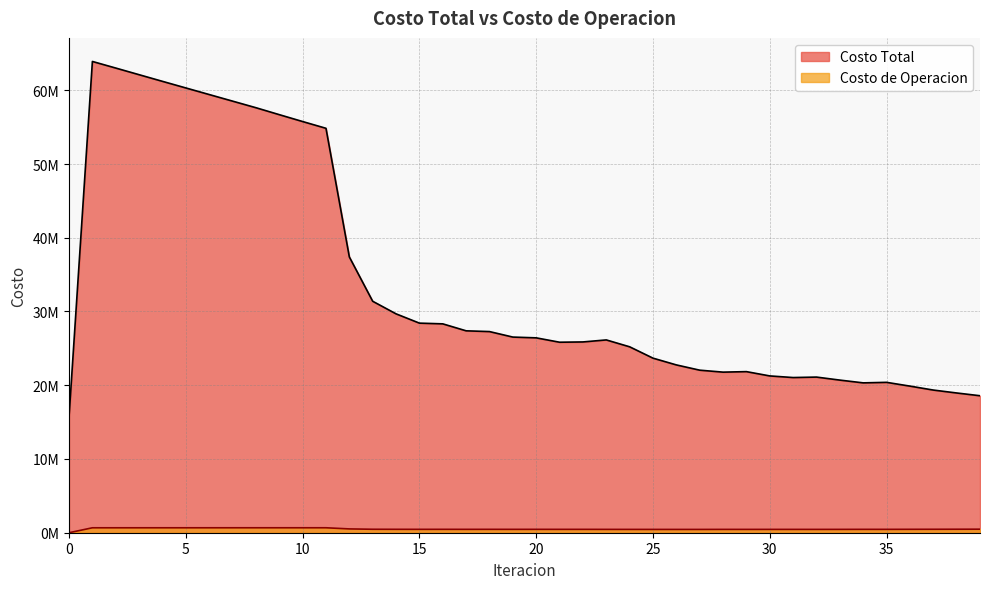

Reading left to right, extract all data points from this chart.

Costo Total: 15733129.4	63906101.9	63011409.4	62109258.4	61208303.7	60313343.9	59420775.8	58527565.7	57634487.6	56692200.2	55758563.7	54841203.7	37398919.1	31387412.8	29680835.8	28421304.8	28323385.5	27378710.3	27276136.8	26530151.3	26425710.3	25832605.7	25870390.3	26144475.1	25212098.7	23672373.9	22755887.0	22042385.3	21775567.7	21844733.0	21262180.3	21042727.3	21104992.4	20695871.2	20321321.7	20391839.1	19880659.1	19346458.4	18950029.3	18575594.3
Costo de Operacion: 0.0	668956.5	669390.6	669804.4	670203.7	670593.2	670976.7	671357.3	671738.1	671786.1	671827.8	671858.3	516612.8	468707.3	462267.2	458498.7	460205.2	457265.7	458884.4	456638.0	458182.0	456381.2	456501.8	452536.8	450238.7	447769.8	446506.3	446245.3	451757.6	450596.0	451985.0	451860.1	450796.4	452553.8	457482.1	456195.5	461859.3	466604.8	472275.4	479001.7